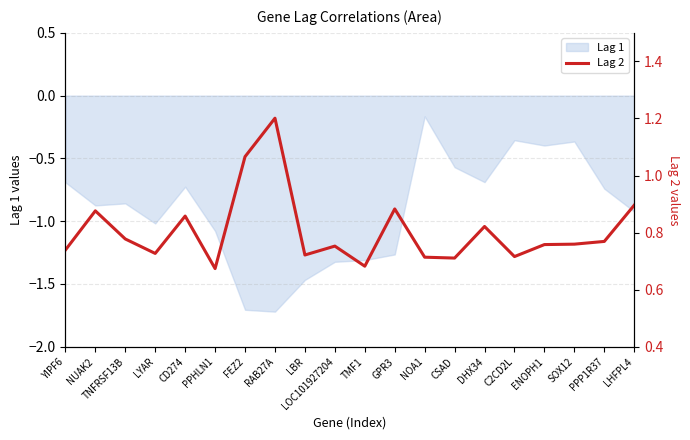

At which label does Lag 1 reach its peak?

NOA1